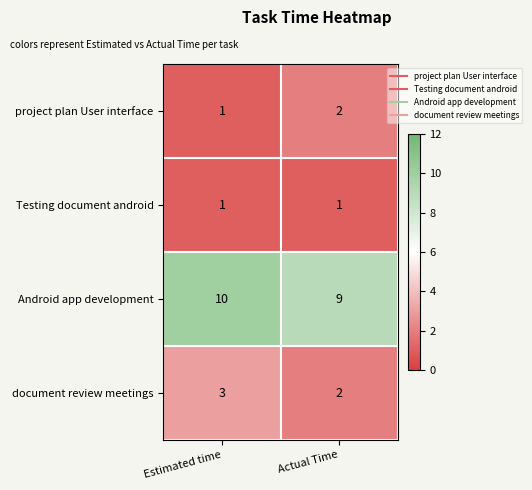

Reading left to right, list all the values displayed in this chart.

project plan User interface: 1	2
Testing document android: 1	1
Android app development: 10	9
document review meetings: 3	2